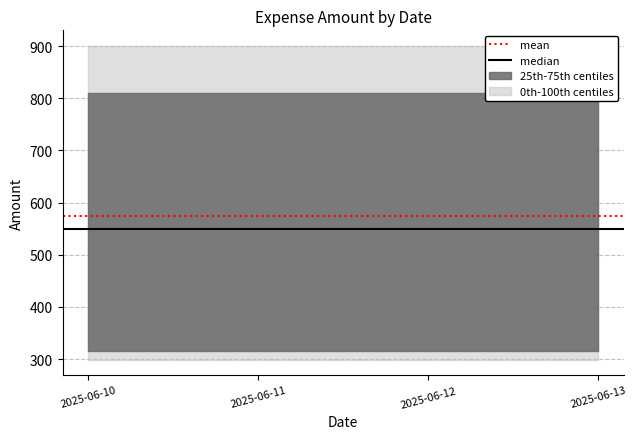

The value of median at 2025-06-10 is 550.0. True or false?

True